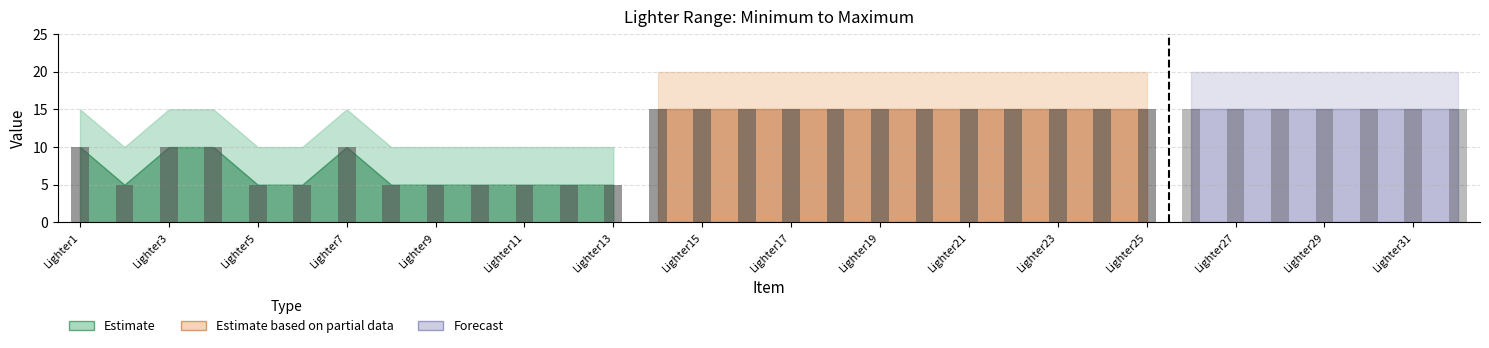

What is the value of the Maximum bar at the 22nd from the left?

20